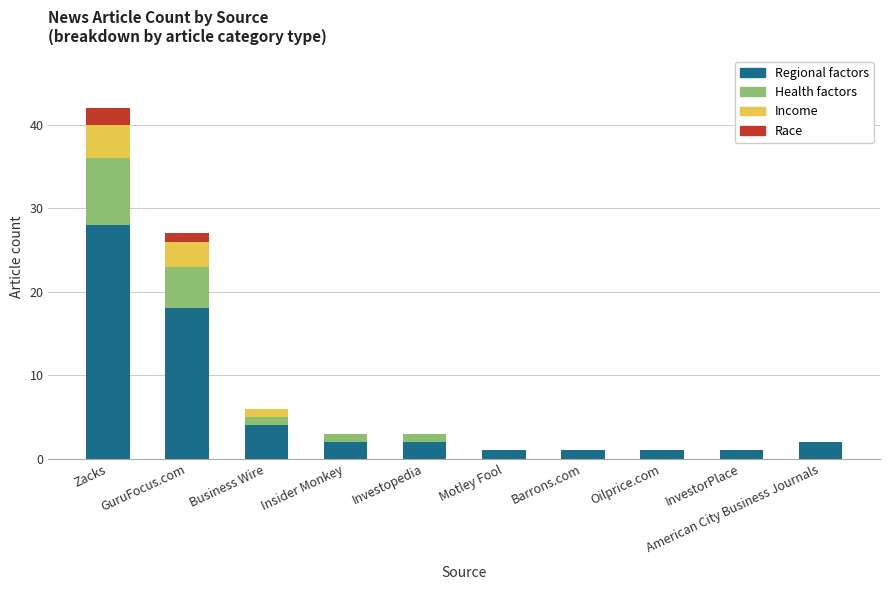

Are the bars horizontal?

No